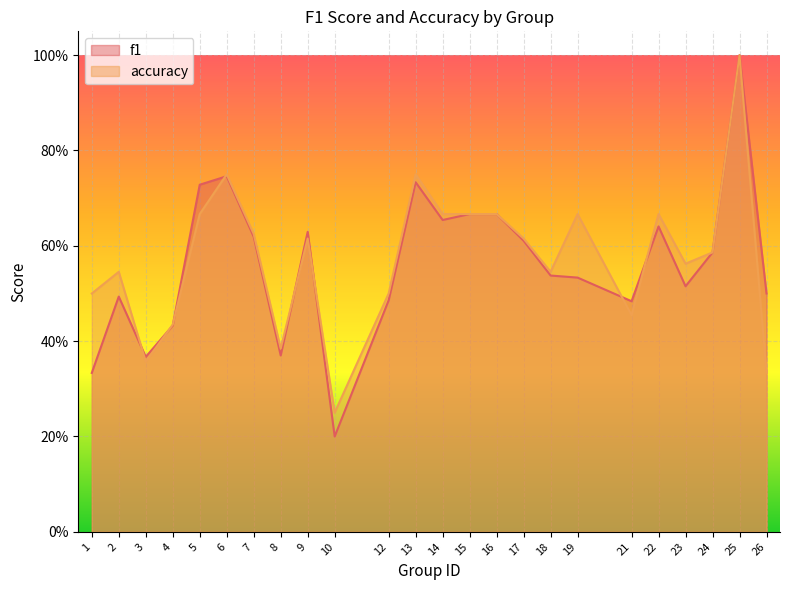

What is the greatest value displayed?

1.0